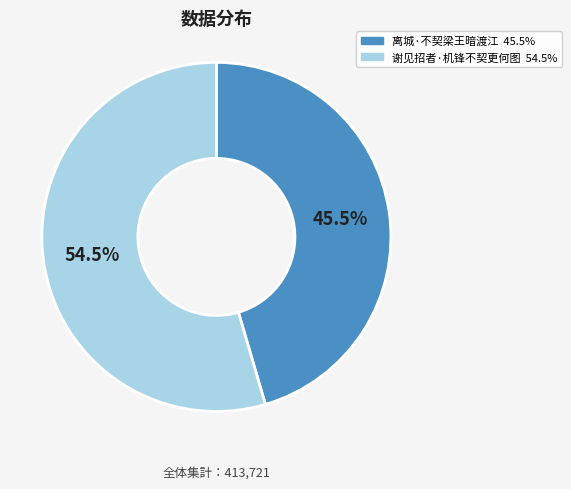

Which slice is the largest?

谢见招者·机锋不契更何图